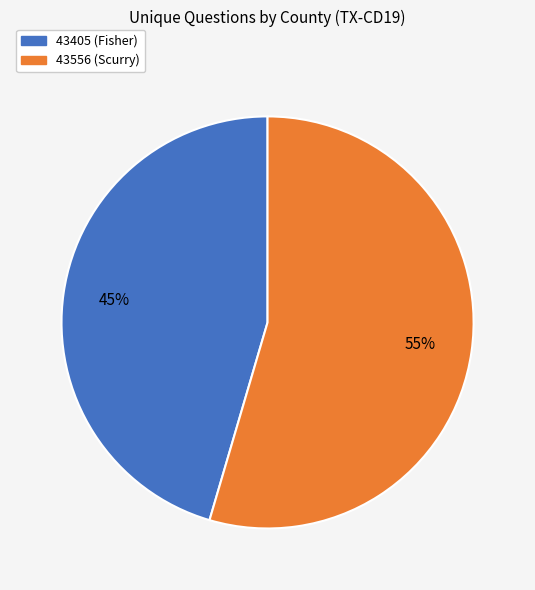

Is it true that 43556 (Scurry) is 68% of the pie?

False